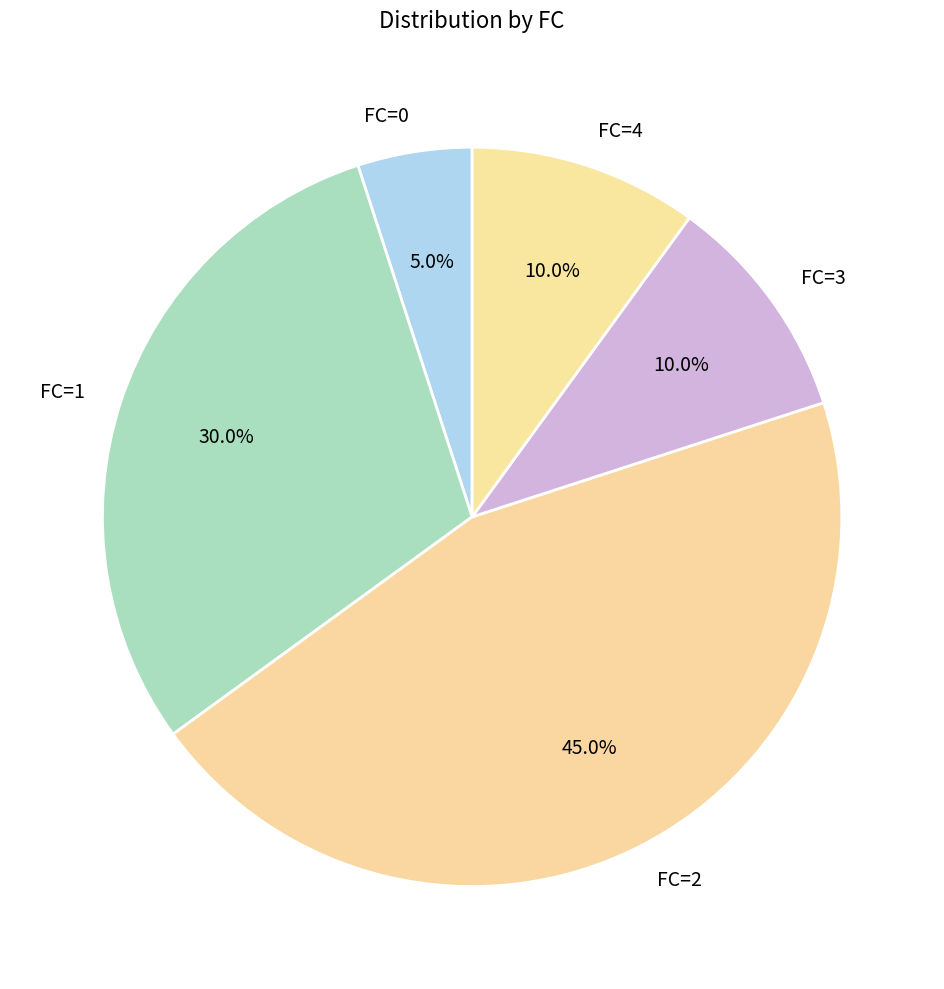

What is the ratio of the value at FC=2 to the value at FC=1?

1.5